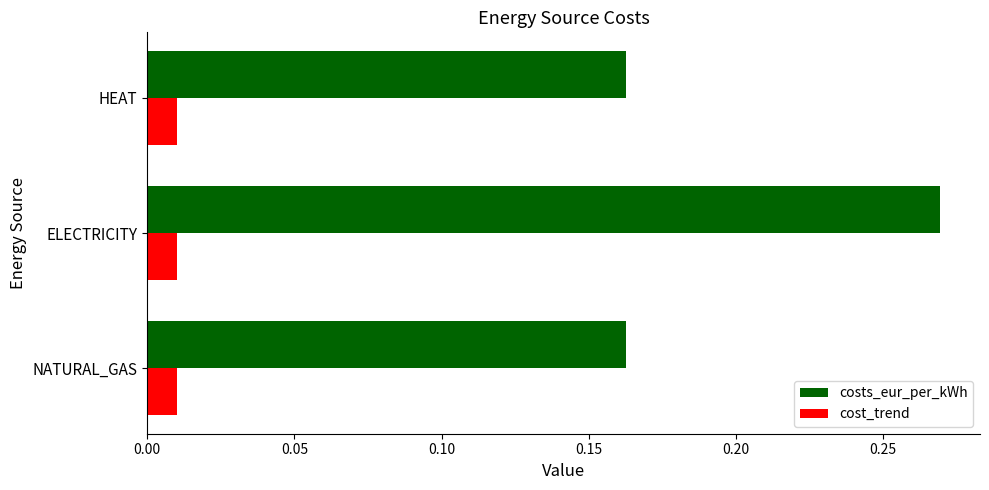

At which label does costs_eur_per_kWh reach its peak?

ELECTRICITY